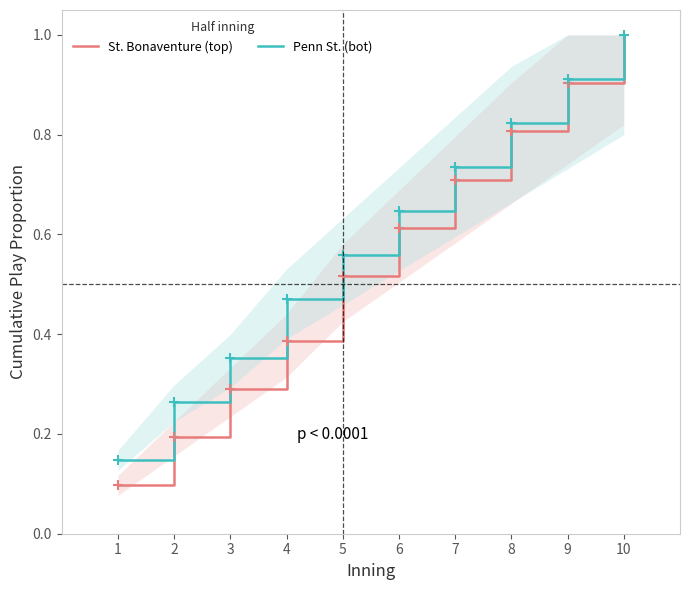

Reading left to right, extract all data points from this chart.

St. Bonaventure (top): 1=0.1	2=0.2	3=0.3	4=0.4	5=0.5	6=0.6	7=0.7	8=0.8	9=0.9	10=1.0
Penn St. (bot): 1=0.1	2=0.3	3=0.4	4=0.5	5=0.6	6=0.6	7=0.7	8=0.8	9=0.9	10=1.0